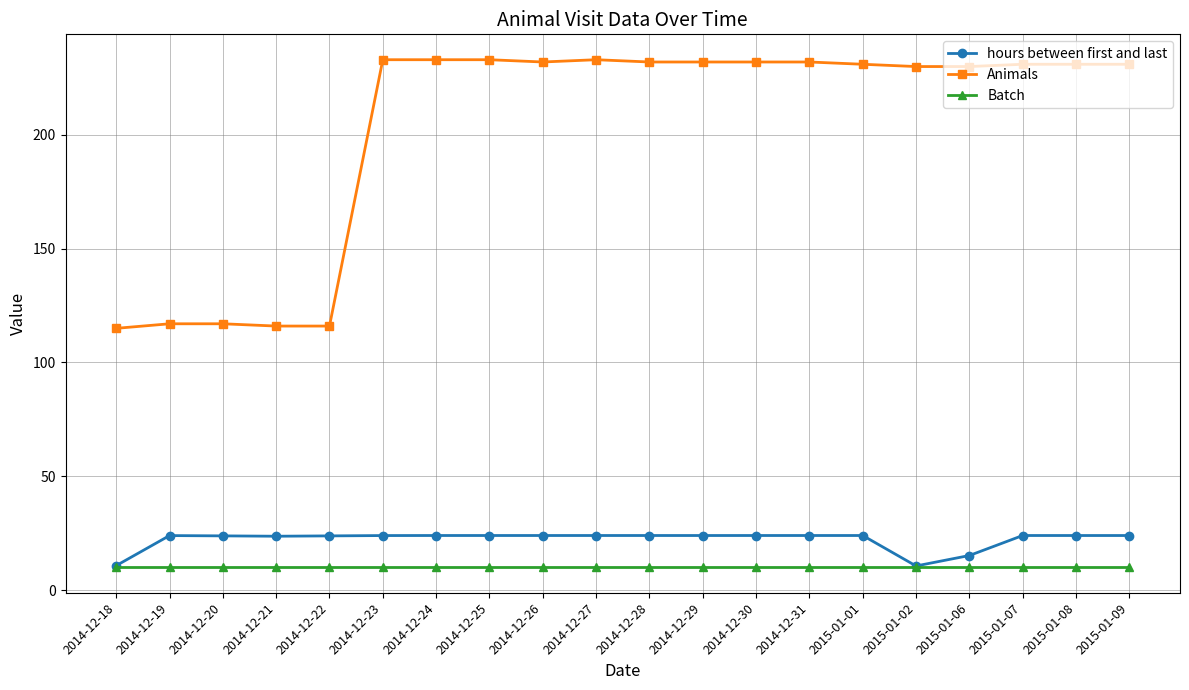

What is the label of the 5th point from the right?

2015-01-02